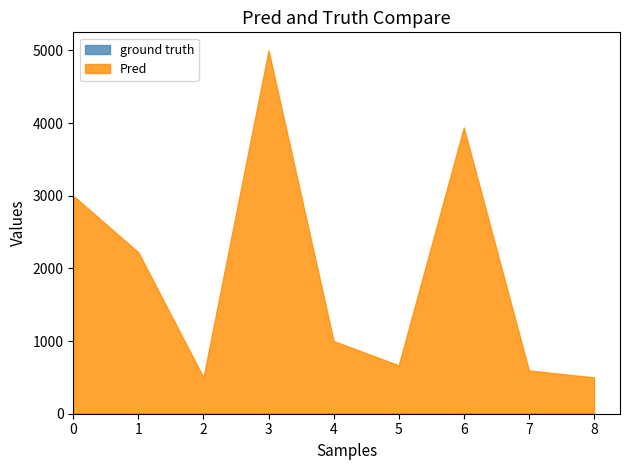

What is the approximate value of Pred at 8?

500.0